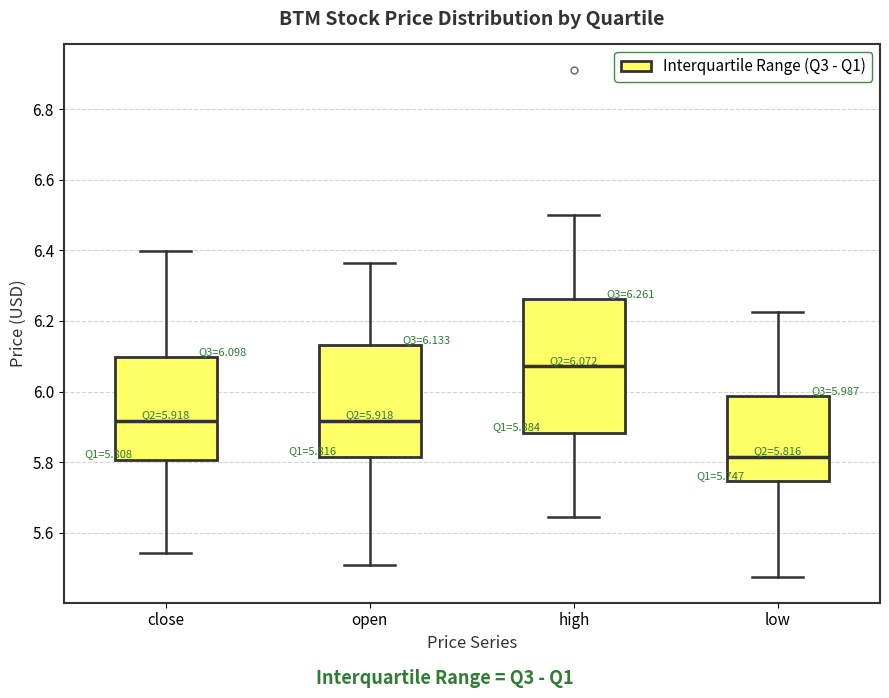

Which box's median line is the highest?

high